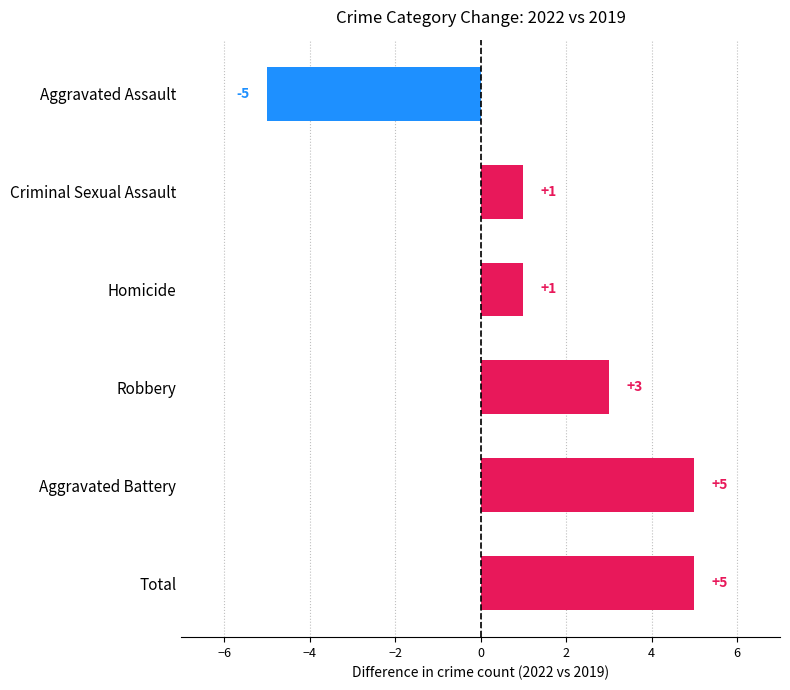

Count the values in the range 1 to 5.

5